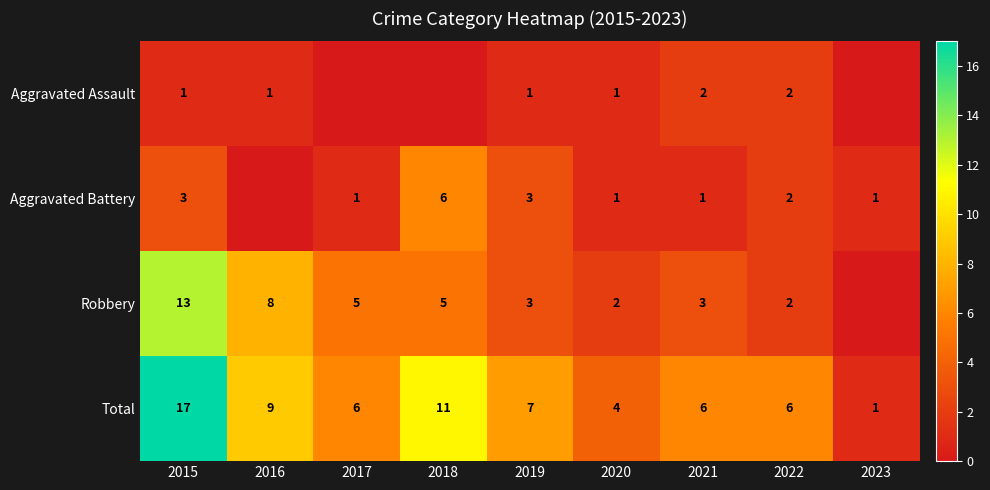

What is the difference between the maximum and minimum values in the Total series?

16